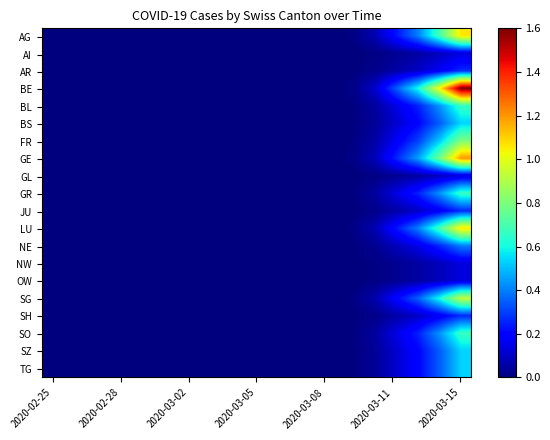

Which category has the lowest value across all series?

2020-02-25